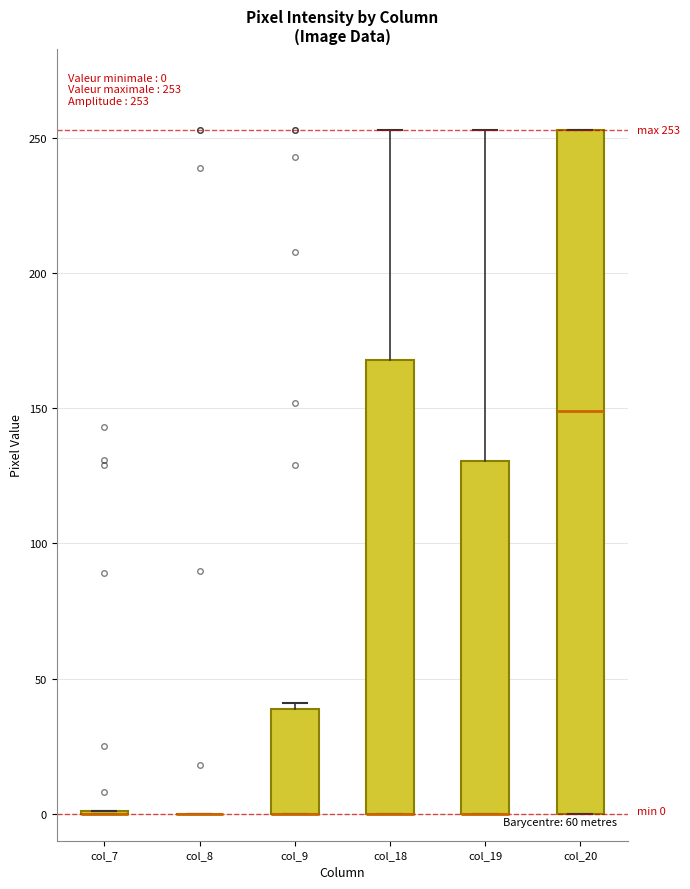

Which box is the tallest, from its lower edge to its upper edge?

col_20